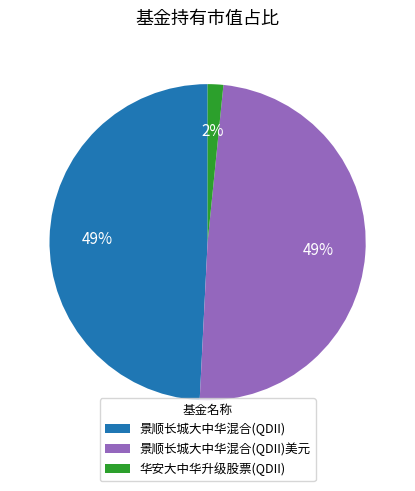

True or false: 景顺长城大中华混合(QDII) accounts for 49% of the total.

True